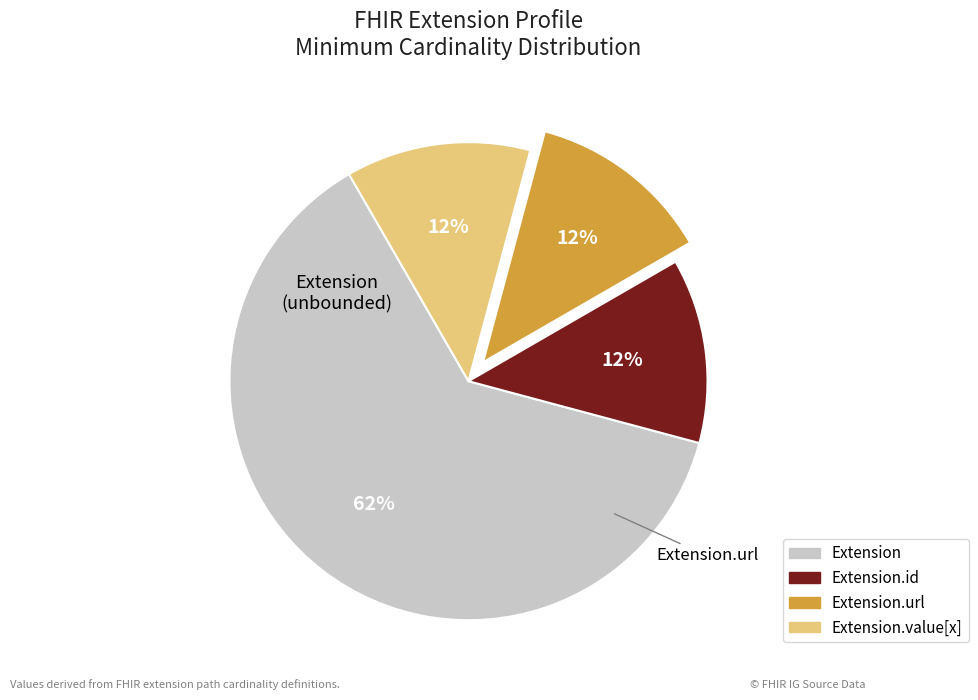

Is there a majority slice in this chart?

Yes